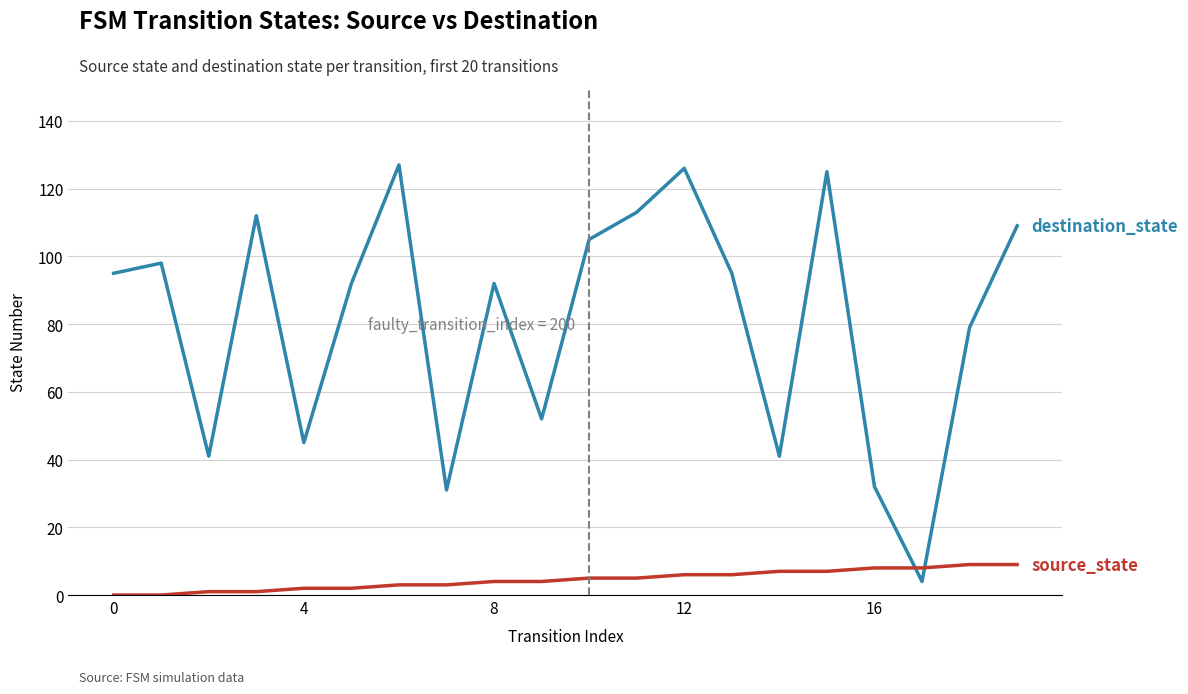

What is the maximum value shown in the chart?

127